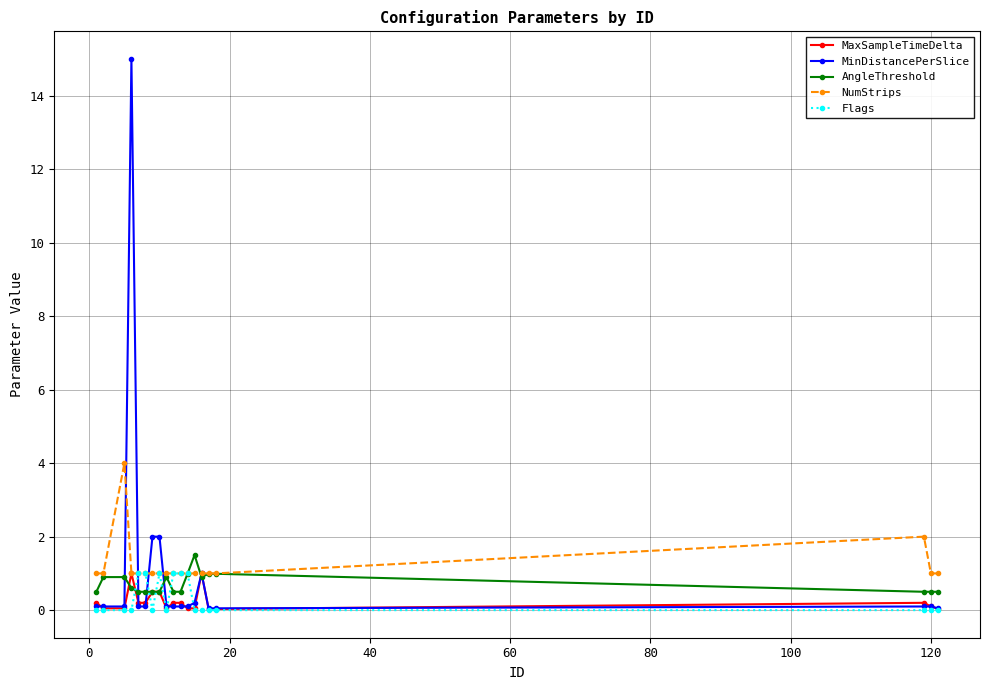

What are all the series names shown in the legend?

MaxSampleTimeDelta, MinDistancePerSlice, AngleThreshold, NumStrips, Flags